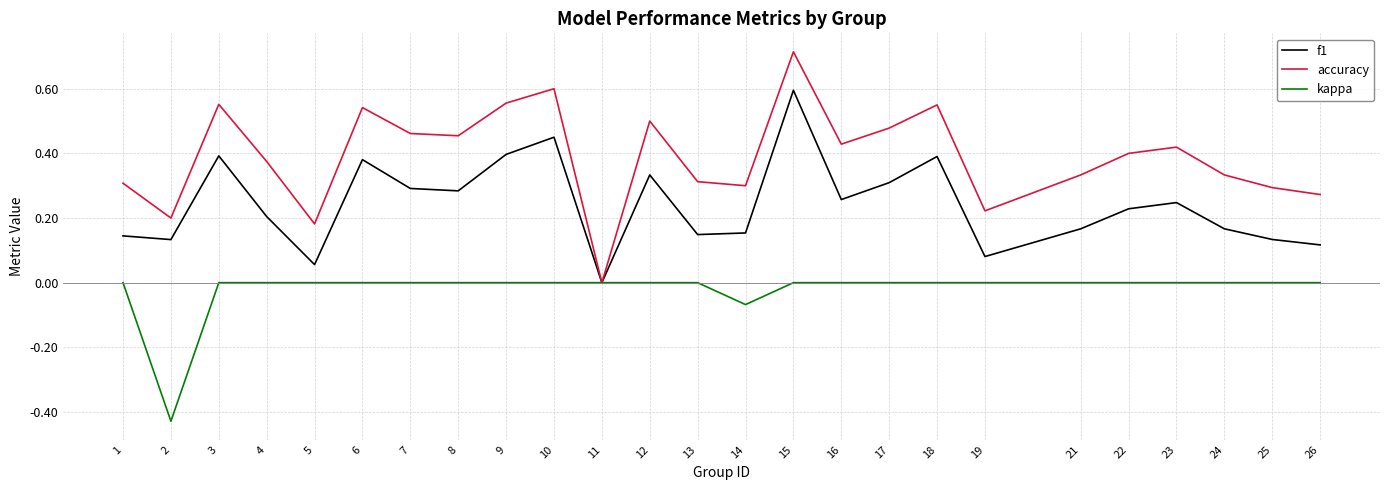

Where is the first local maximum for accuracy?

3